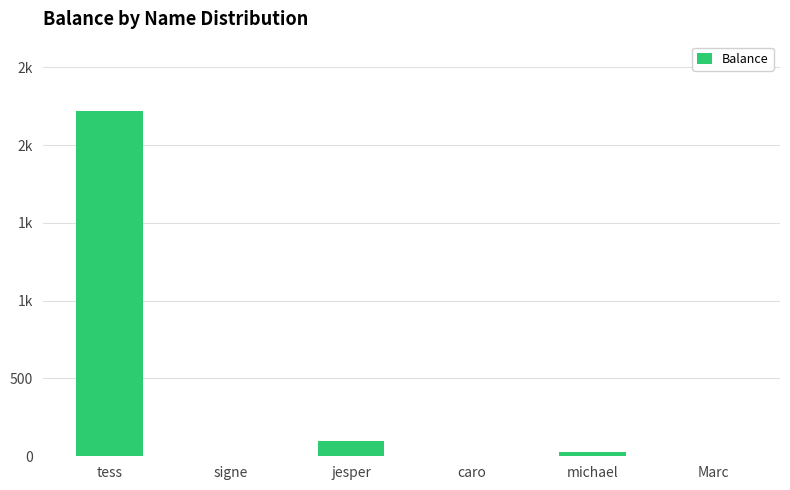

Reading left to right, list all the values displayed in this chart.

tess=2220	signe=0	jesper=100	caro=0	michael=30	Marc=0